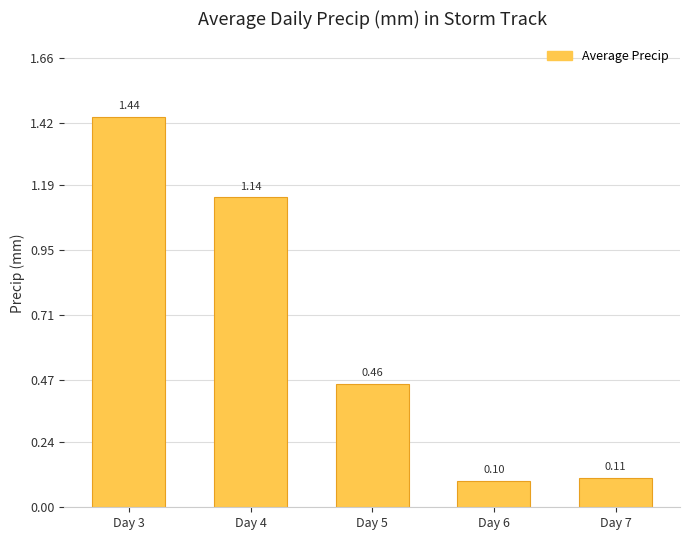

Between Day 7 and Day 5, which is larger?

Day 5